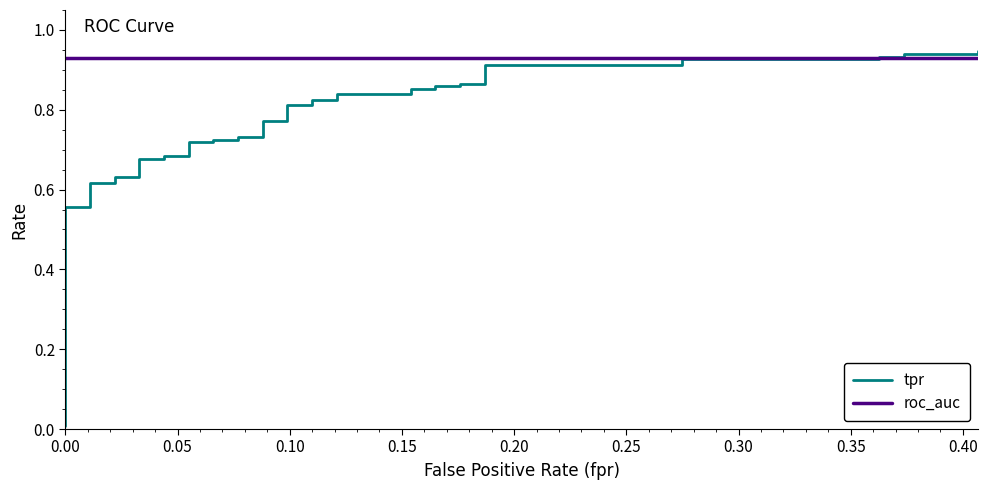

What are all the series names shown in the legend?

tpr, roc_auc